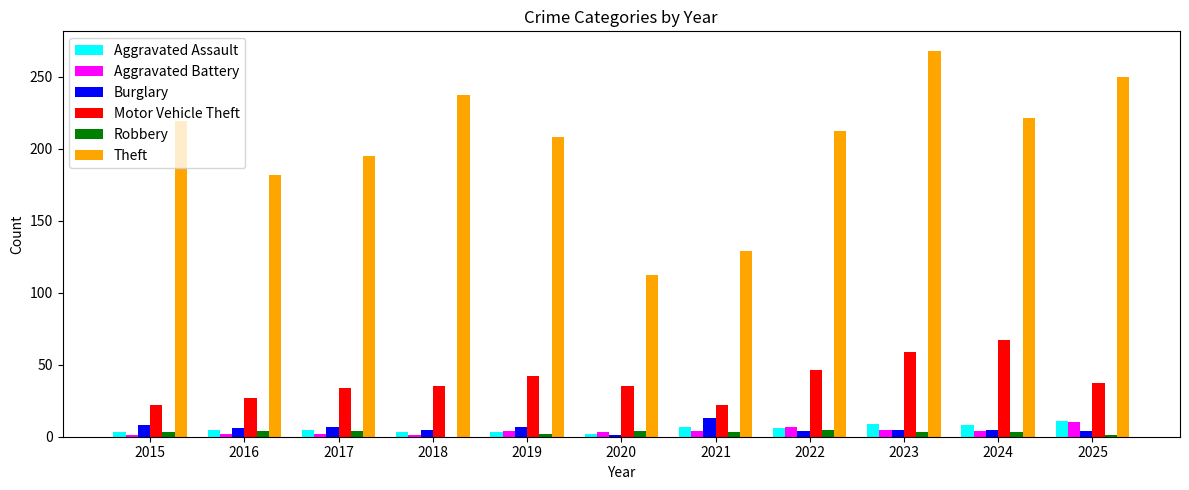

Which series has the largest total across all categories?

Theft